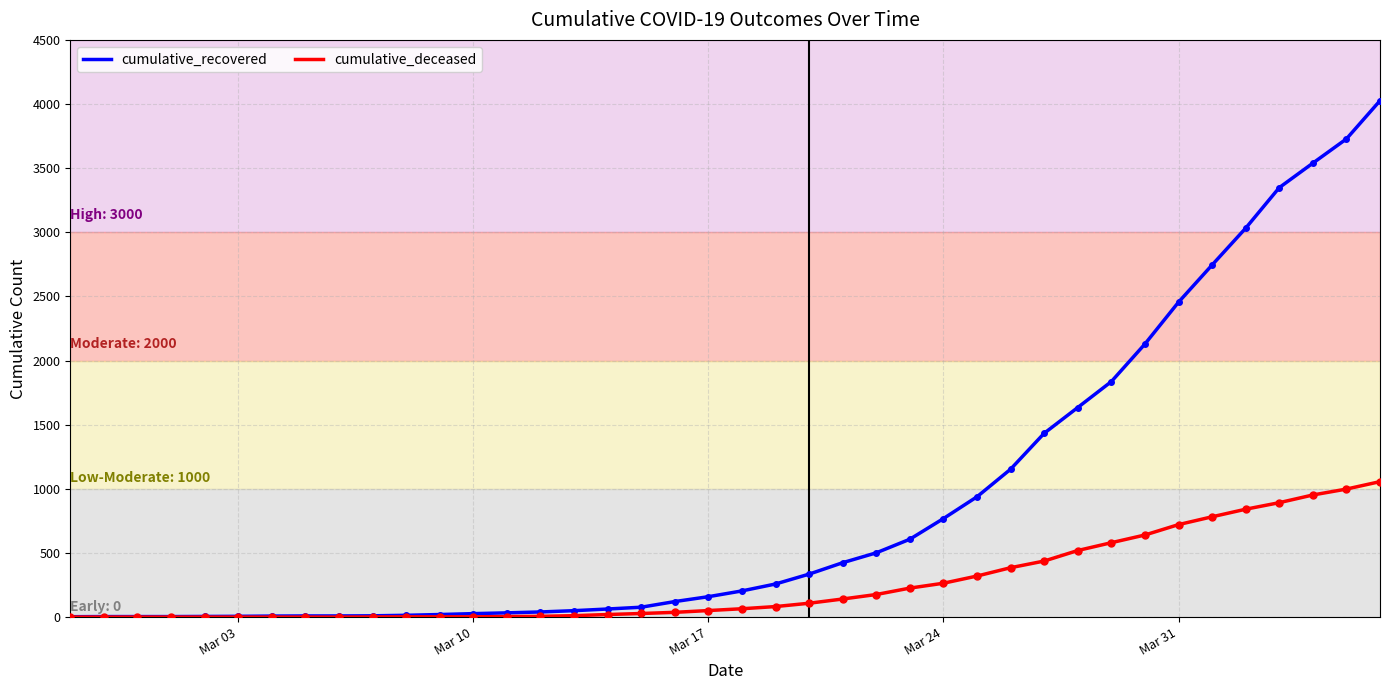

What is the minimum value for cumulative_recovered?

3